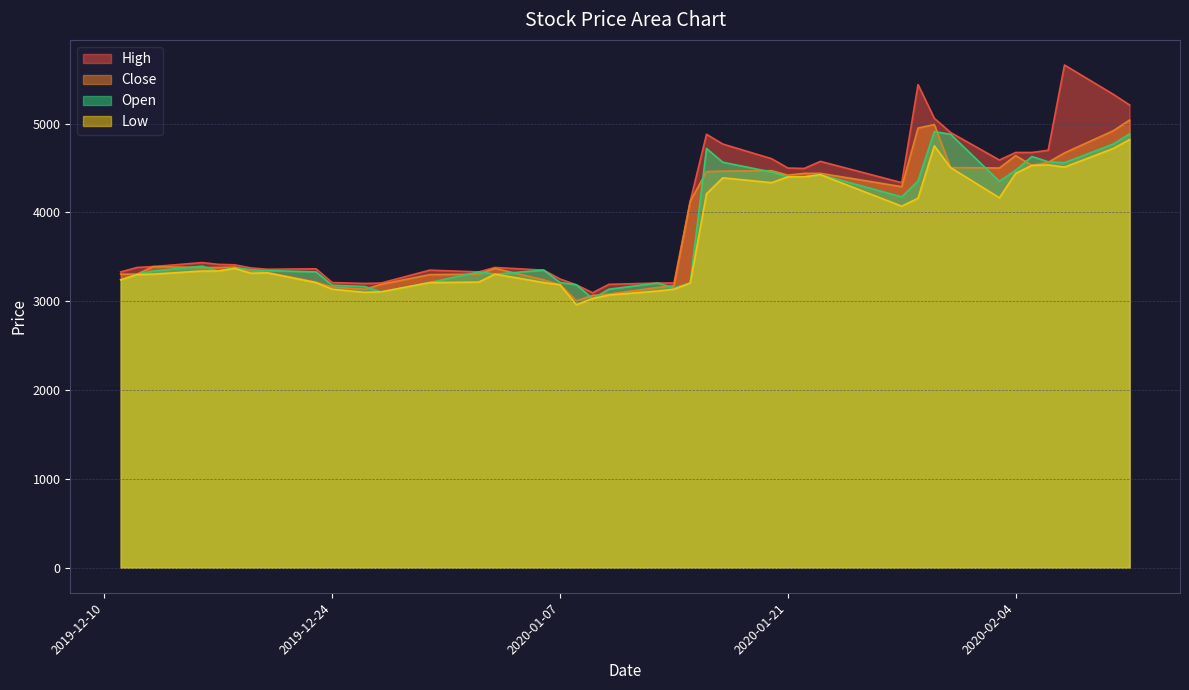

True or false: Low and Close intersect in this chart.

False